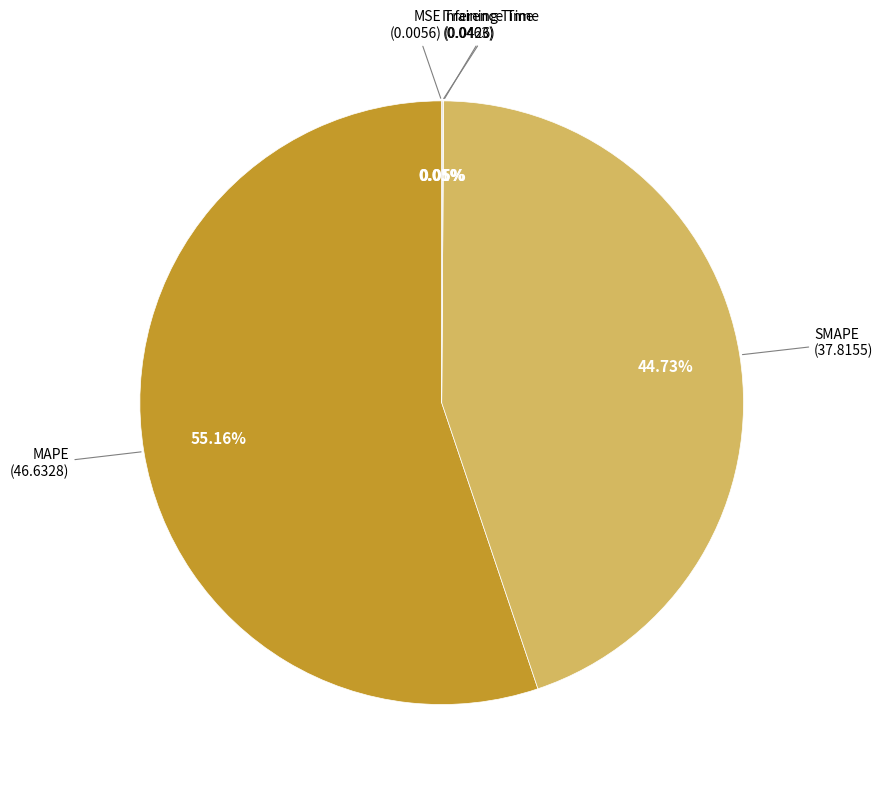

Is there any slice that represents more than half of the pie?

Yes